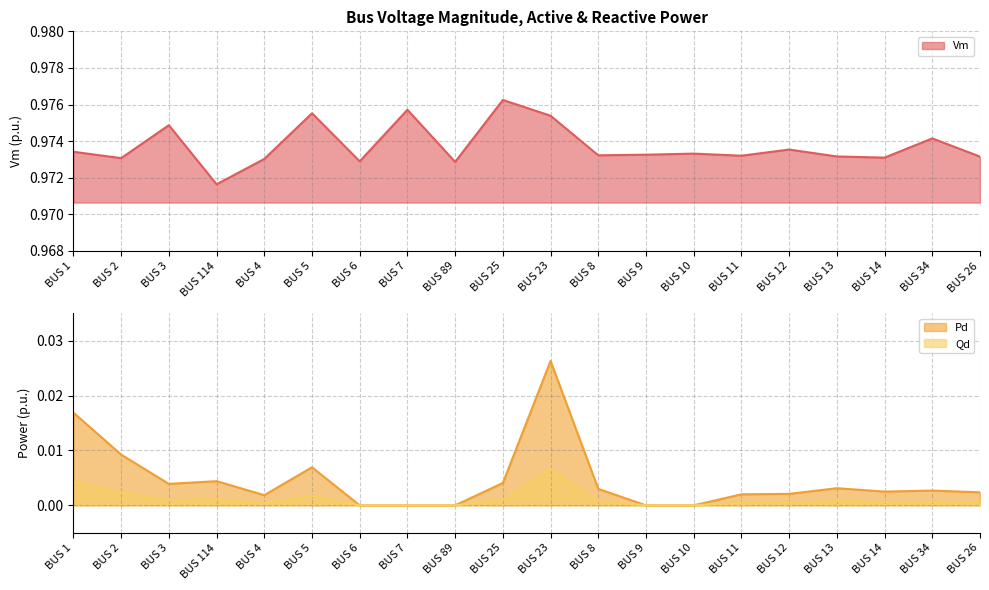

At which label does Qd reach its peak?

BUS 23